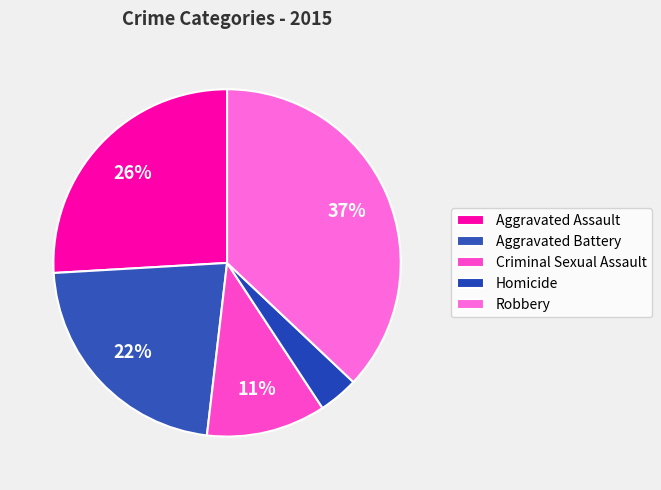

How many slices are in this pie chart?

5